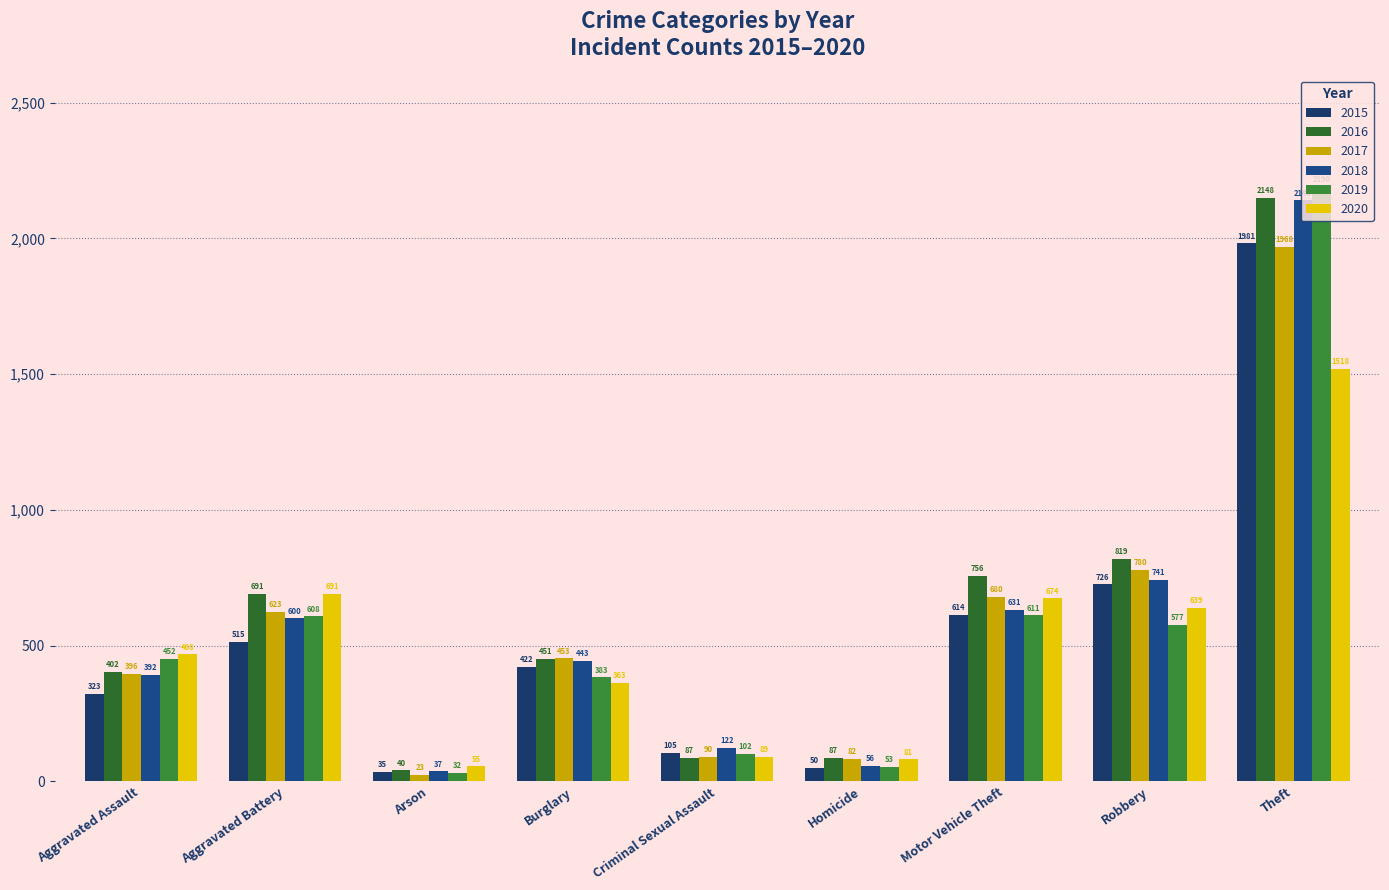

Rank the categories by 2018 value from highest to lowest.

Theft, Robbery, Motor Vehicle Theft, Aggravated Battery, Burglary, Aggravated Assault, Criminal Sexual Assault, Homicide, Arson